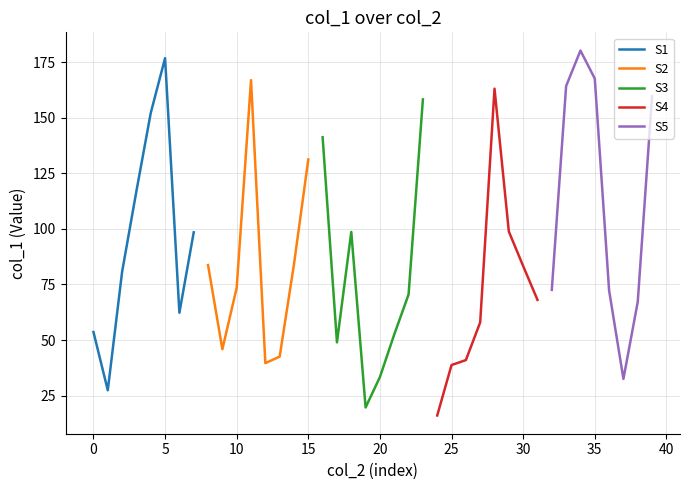

The value of S5 at 20 is 20.4. True or false?

False